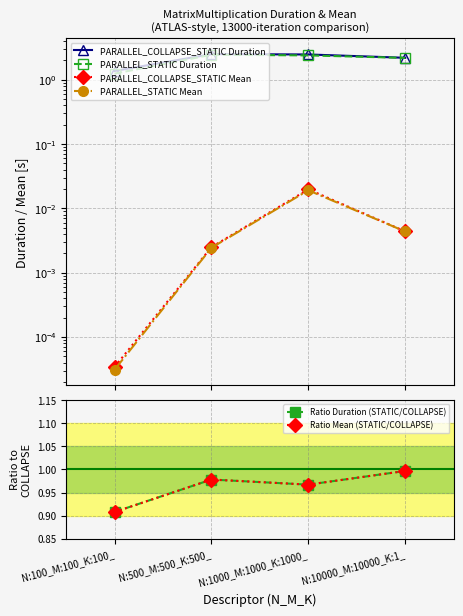

The PARALLEL_STATIC Mean series shows 0.0 at N:1000_M:1000_K:1000_. True or false?

True